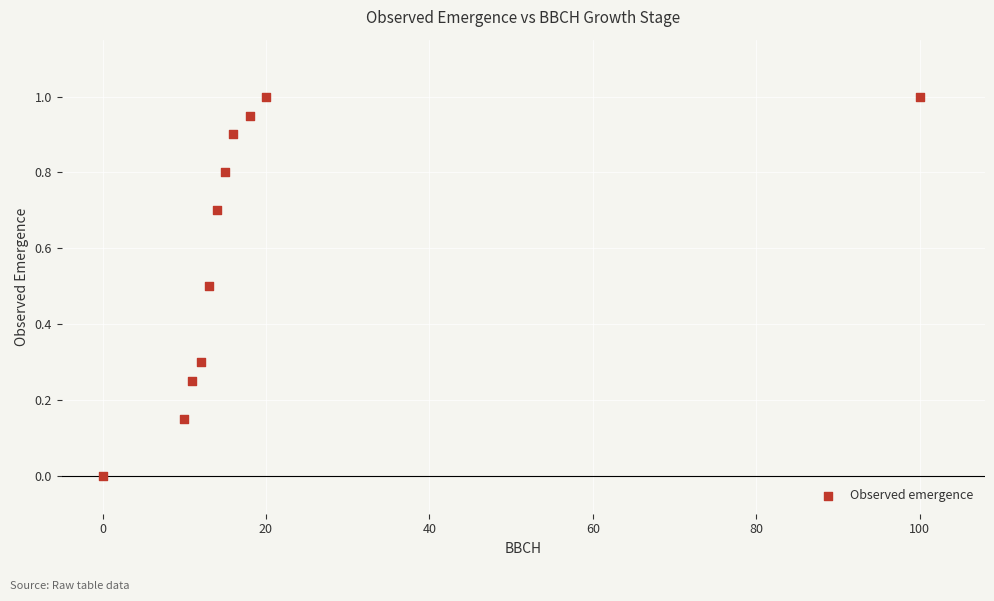

What is the average X value?

20.8